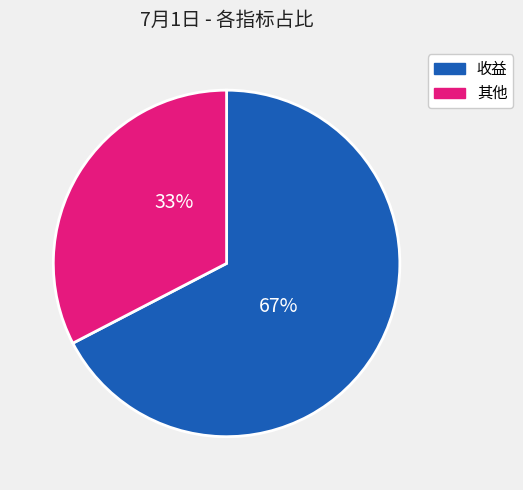

To the nearest percent, what is the average slice percentage?

50%